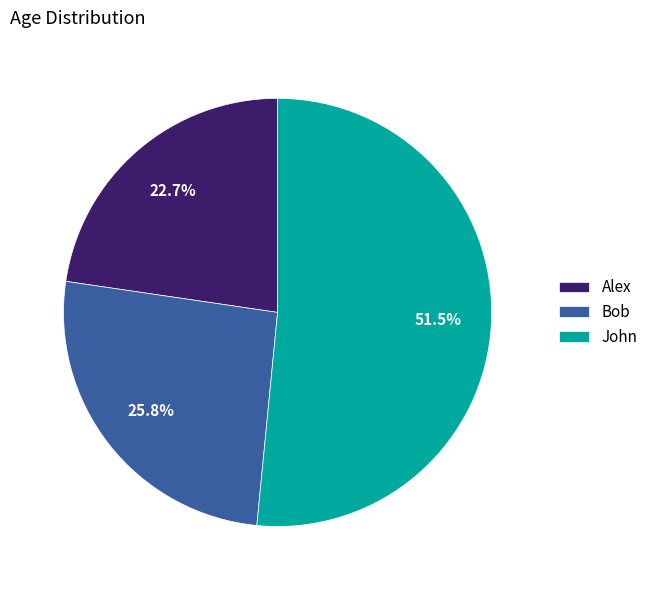

Count the number of slices in the pie.

3